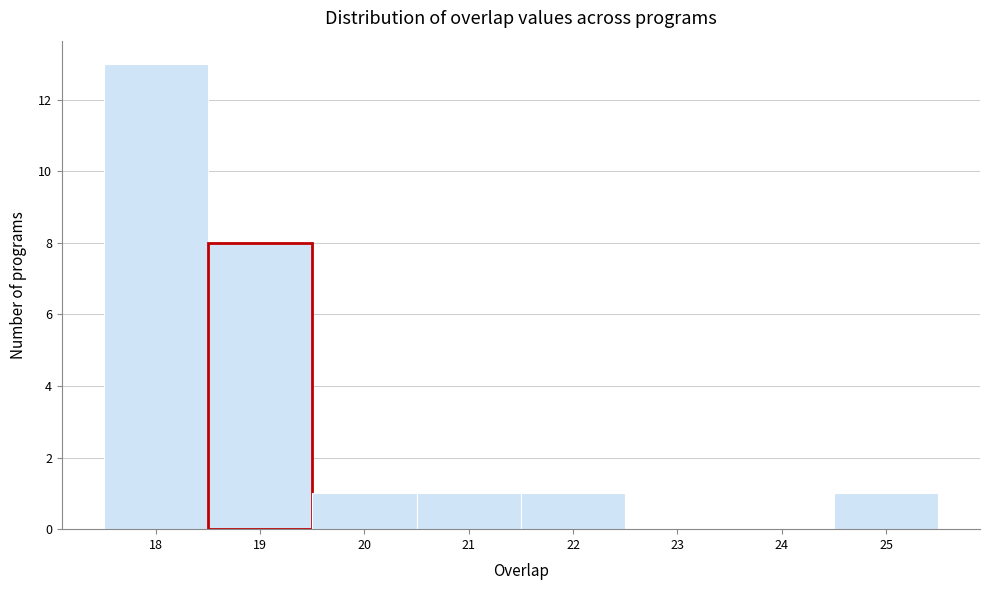

Reading left to right, list every bar in this chart as the range it spans on the x-axis followed by its height. The values are not printed on the chart, so give them approximately, as read against the axis.

17.5 to 18.5: 13
18.5 to 19.5: 8
19.5 to 20.5: 1
20.5 to 21.5: 1
21.5 to 22.5: 1
22.5 to 23.5: 0
23.5 to 24.5: 0
24.5 to 25.5: 1